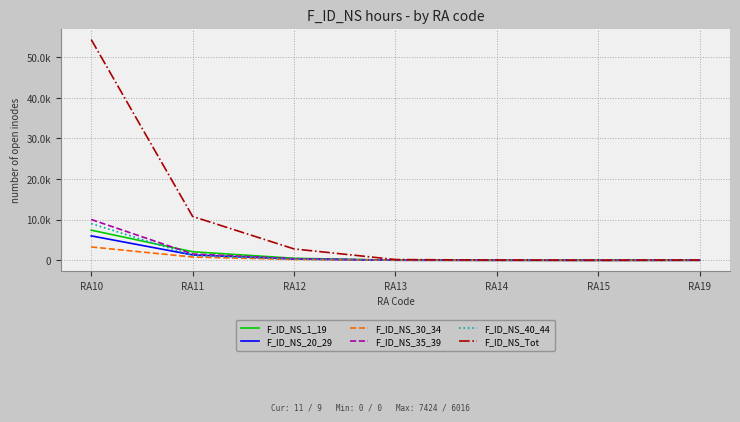

What are all the series names shown in the legend?

F_ID_NS_1_19, F_ID_NS_20_29, F_ID_NS_30_34, F_ID_NS_35_39, F_ID_NS_40_44, F_ID_NS_Tot